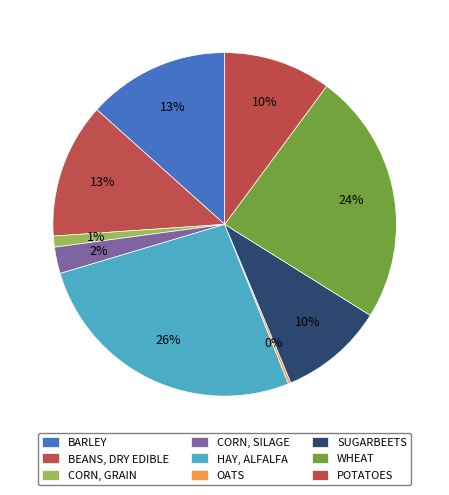

To the nearest percent, what is the difference between the largest and smallest slice percentages?

26%